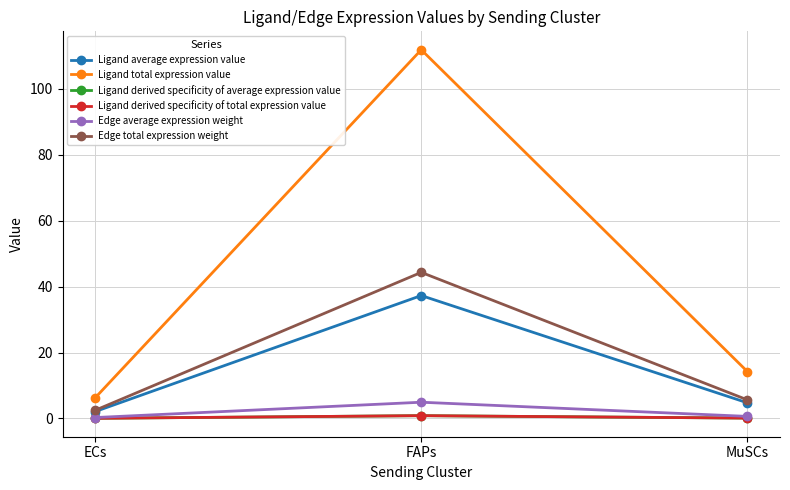

At which category is the sum across all series the highest?

FAPs